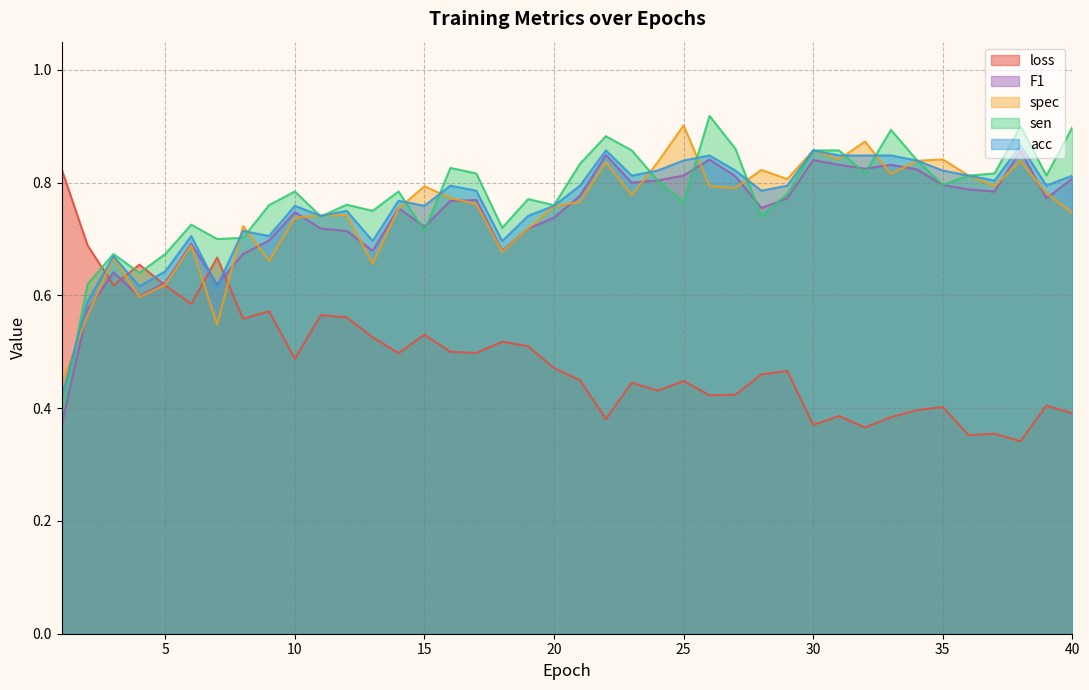

Which series has the largest total across all categories?

sen